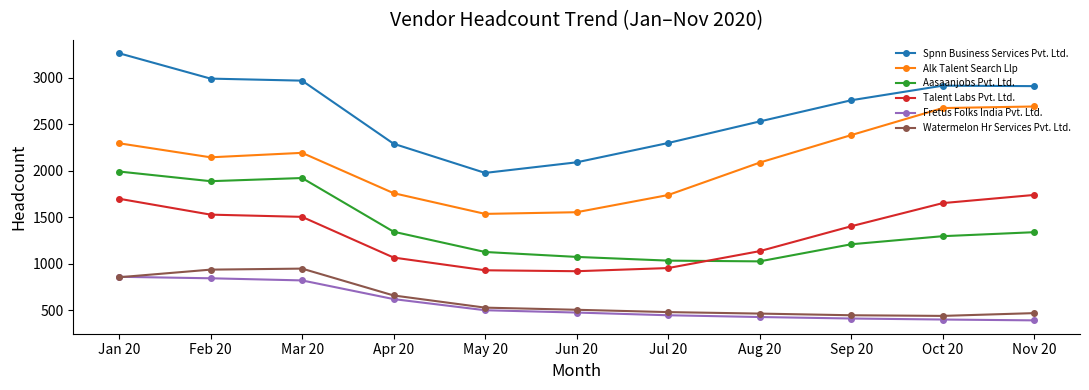

True or false: Spnn Business Services Pvt. Ltd. has more than 0 interior local peaks.

True